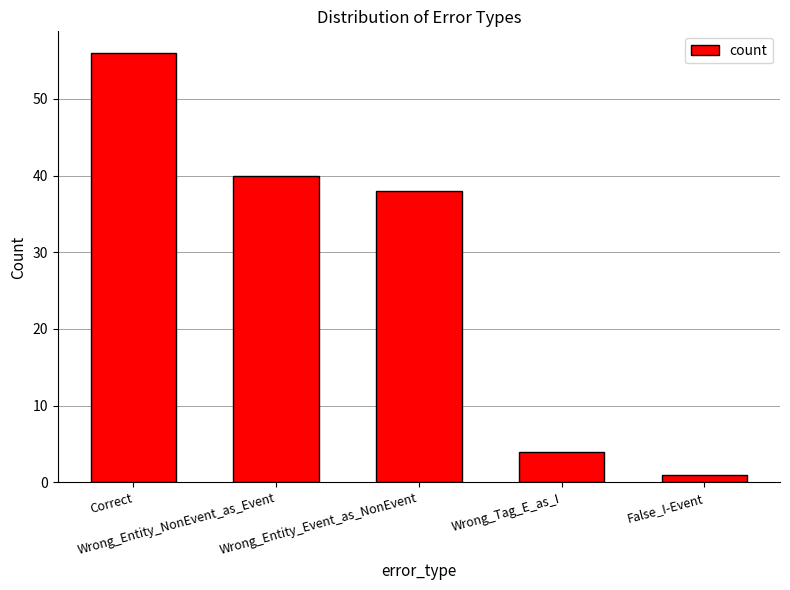

What is the difference between the values at False_I-Event and Wrong_Entity_Event_as_NonEvent?

37